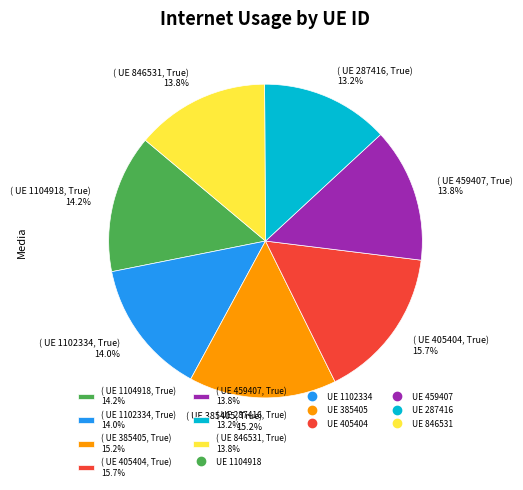

Between ( UE 459407, True) 13.8% and ( UE 385405, True) 15.2%, which is larger?

( UE 385405, True) 15.2%